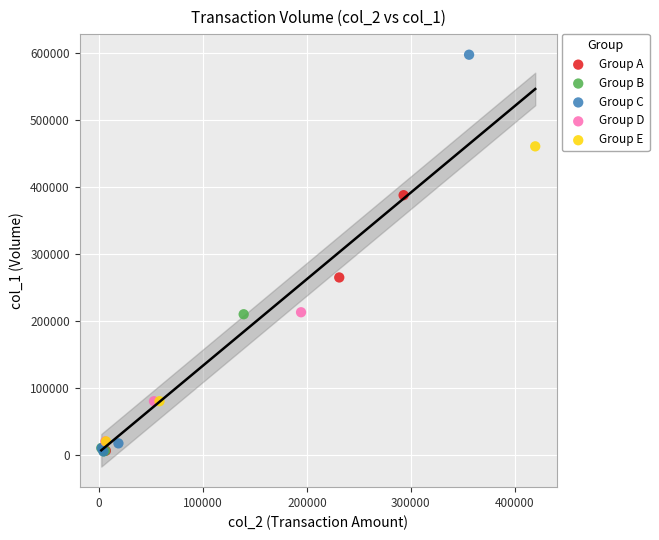

Which series contains the highest Y value?

Group C